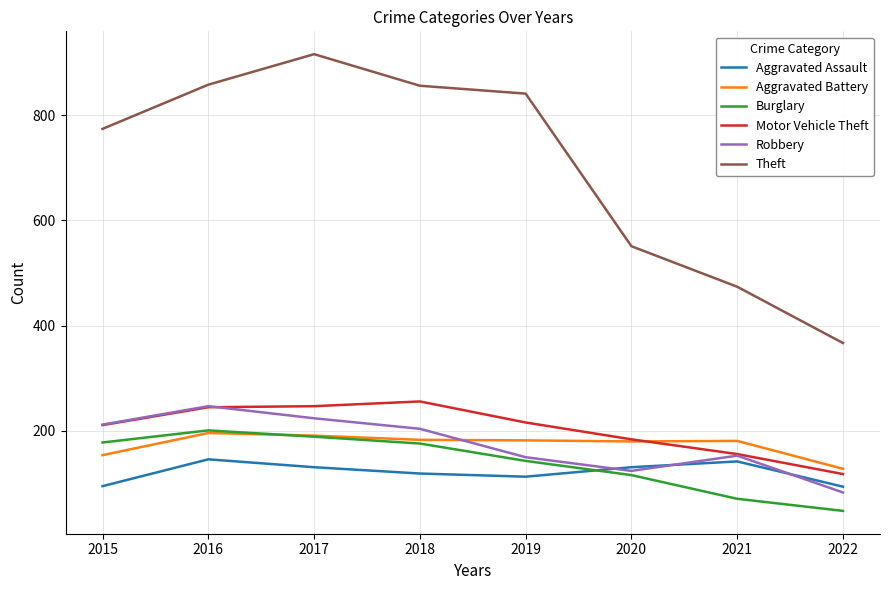

True or false: Burglary and Motor Vehicle Theft intersect in this chart.

False